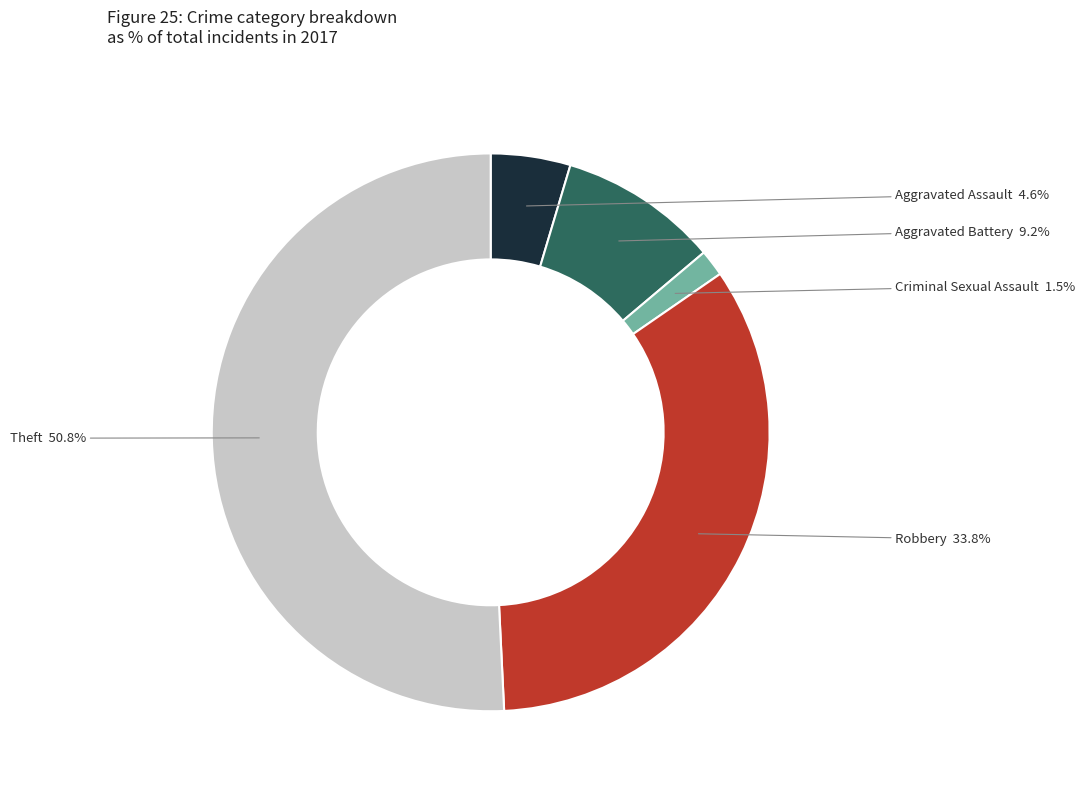

To the nearest percent, what is the difference between the largest and smallest slice percentages?

49%